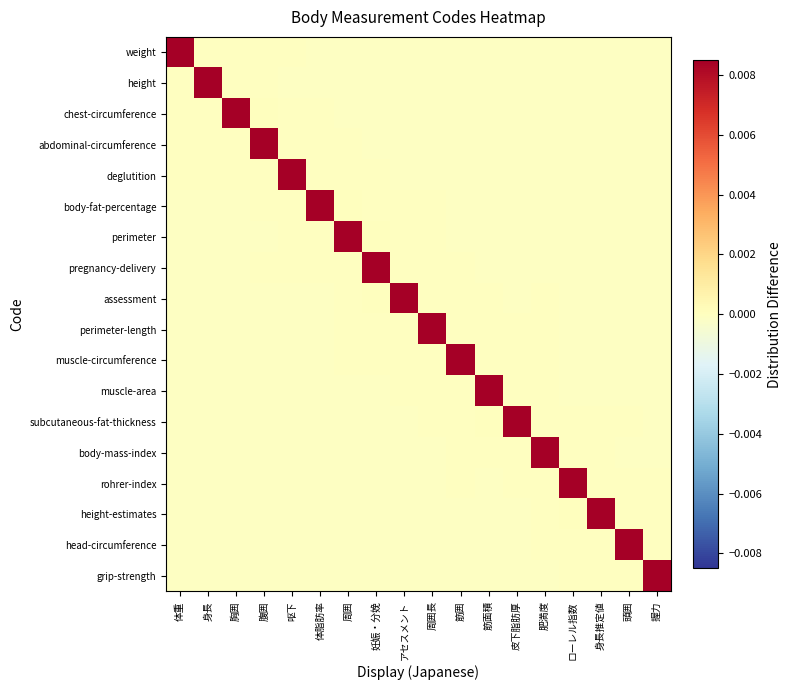

Between 妊娠・分娩 and 筋面積, which is larger?

妊娠・分娩